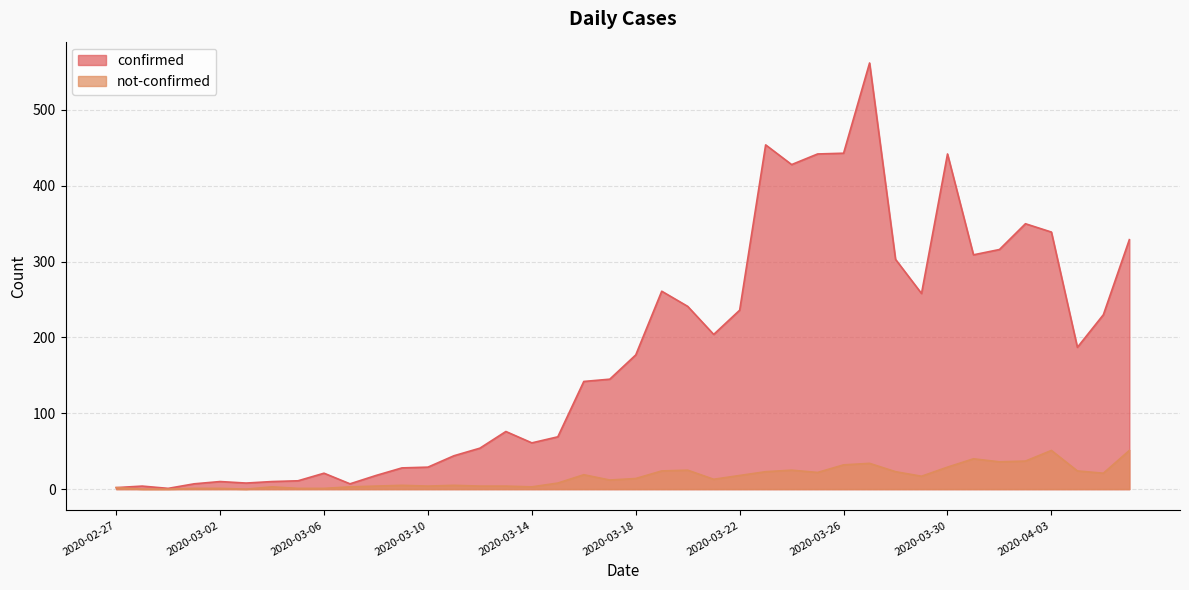

Which label corresponds to the smallest value in the chart?

2020-02-28